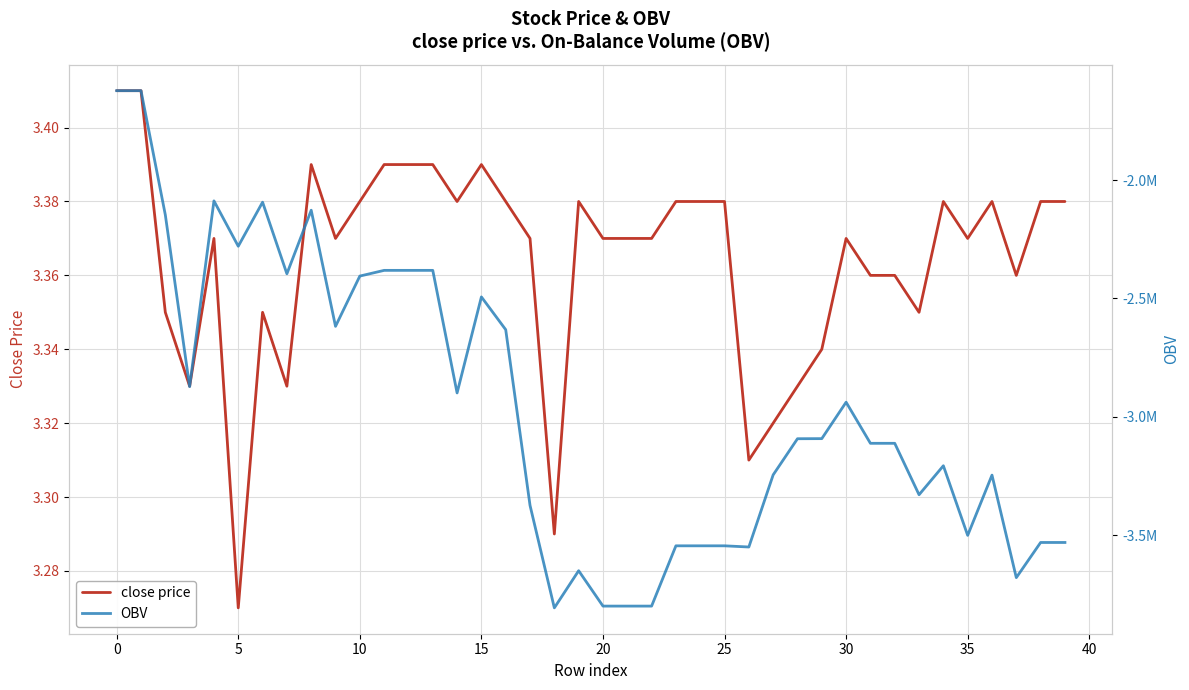

What are all the series names shown in the legend?

close price, OBV